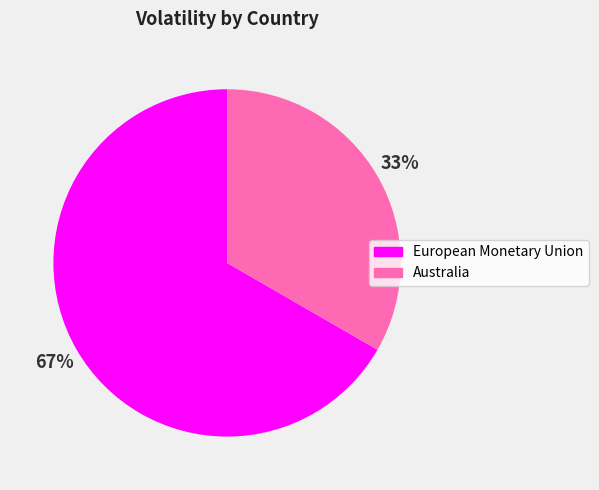

Is the sum of European Monetary Union and Australia greater than half?

Yes